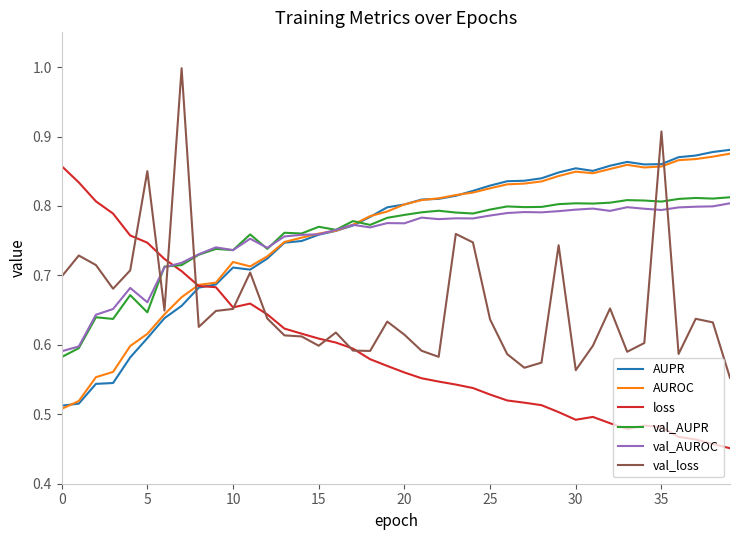

Which series has the widest spread of values?

val_loss